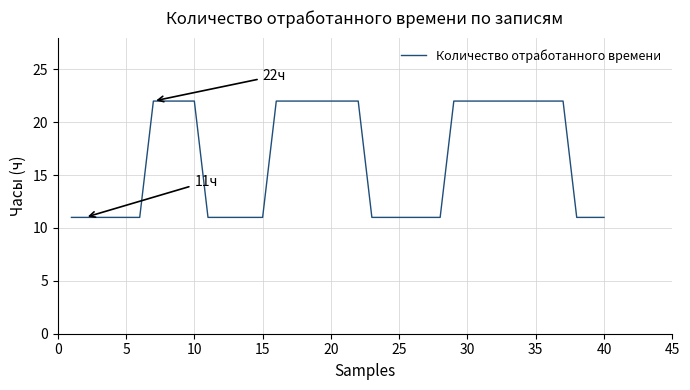

What is the smallest value displayed?

11